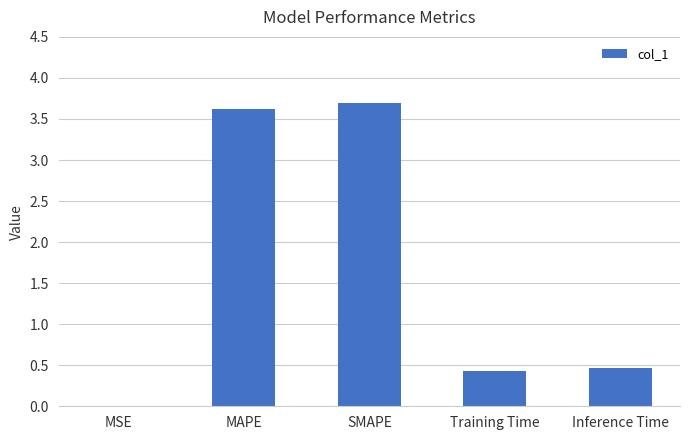

The value at Inference Time is 0.2. True or false?

False